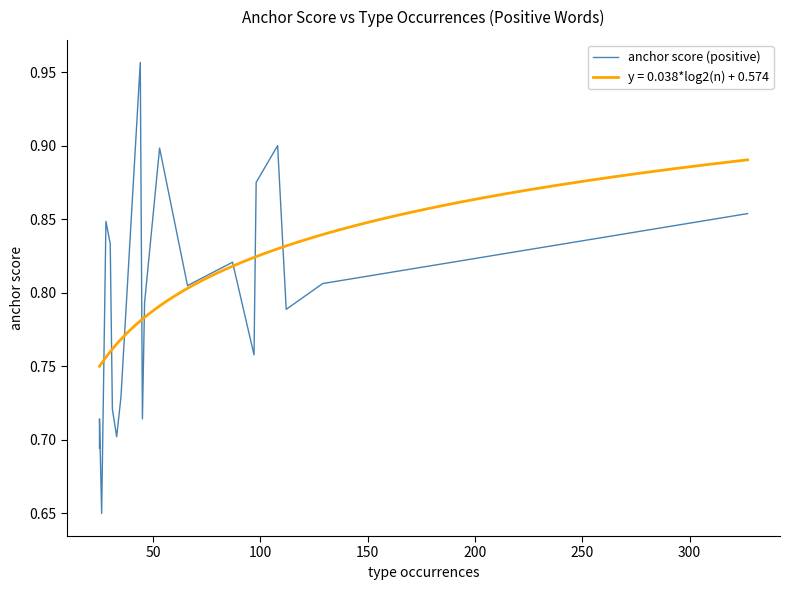

Reading left to right, list all the values displayed in this chart.

0.7	0.7	0.7	0.8	0.8	0.7	0.7	0.7	1.0	0.7	0.8	0.9	0.8	0.8	0.8	0.9	0.9	0.8	0.8	0.9